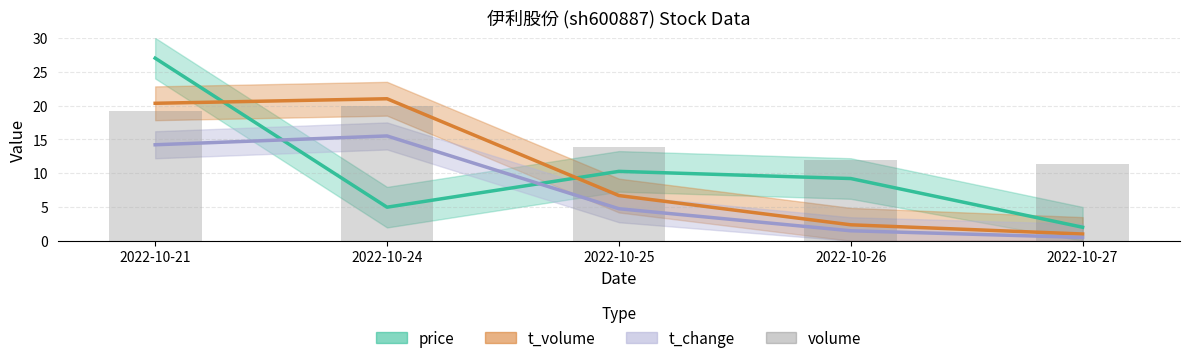

What is the change in value from 2022-10-24 to 2022-10-27?

-8.6